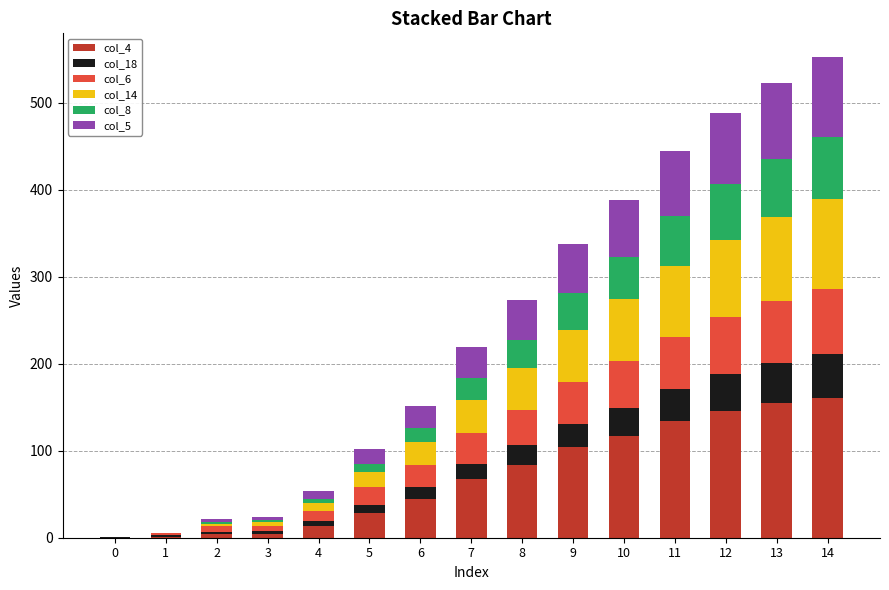

The col_8 series shows 15 at 10. True or false?

False